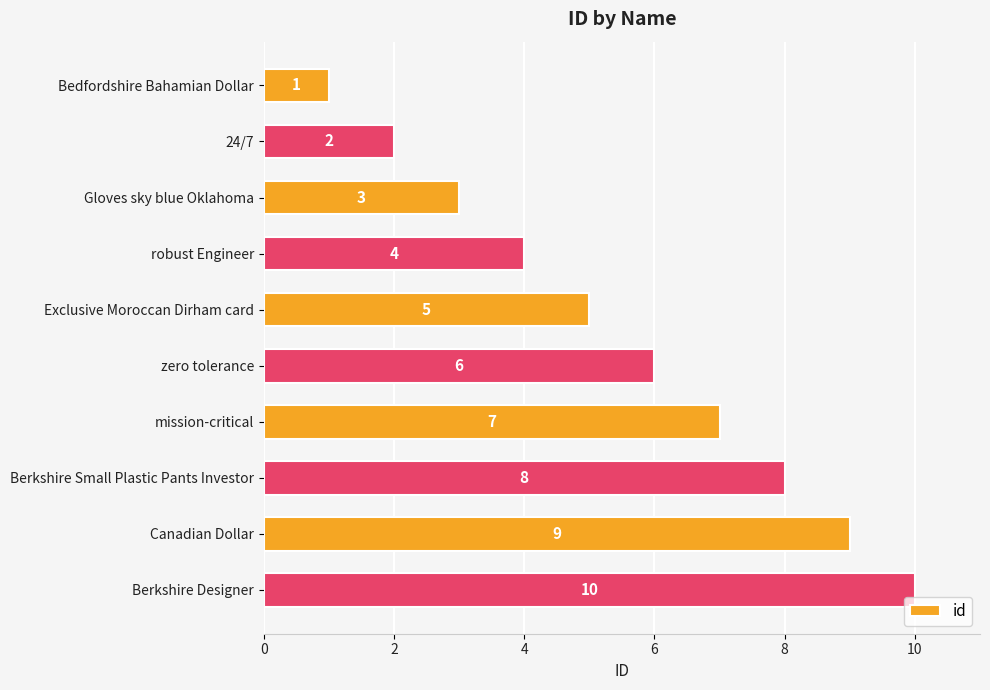

Rank the categories by value from highest to lowest.

Berkshire Designer, Canadian Dollar, Berkshire Small Plastic Pants Investor, mission-critical, zero tolerance, Exclusive Moroccan Dirham card, robust Engineer, Gloves sky blue Oklahoma, 24/7, Bedfordshire Bahamian Dollar